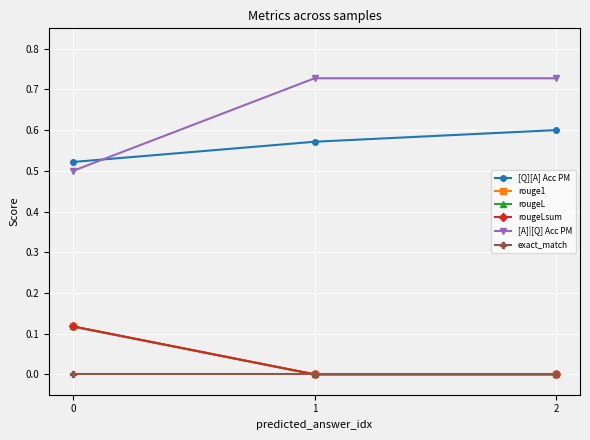

Rank the series at 1 from highest to lowest value.

[A]|[Q] Acc PM, [Q][A] Acc PM, rouge1, rougeL, rougeLsum, exact_match